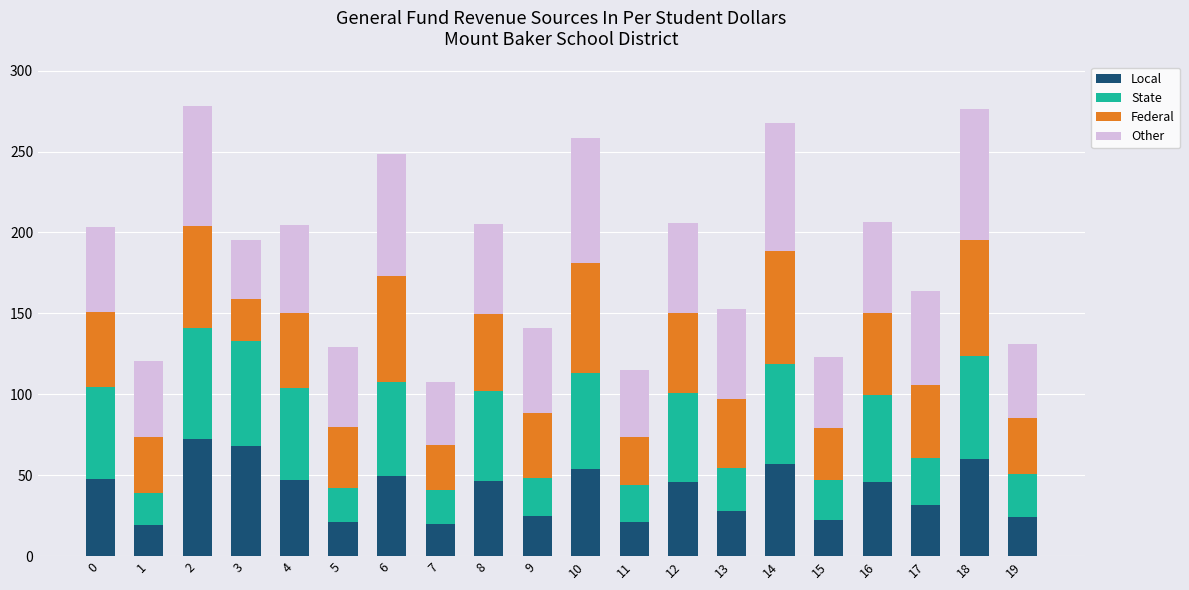

How many data points does each series have?

20